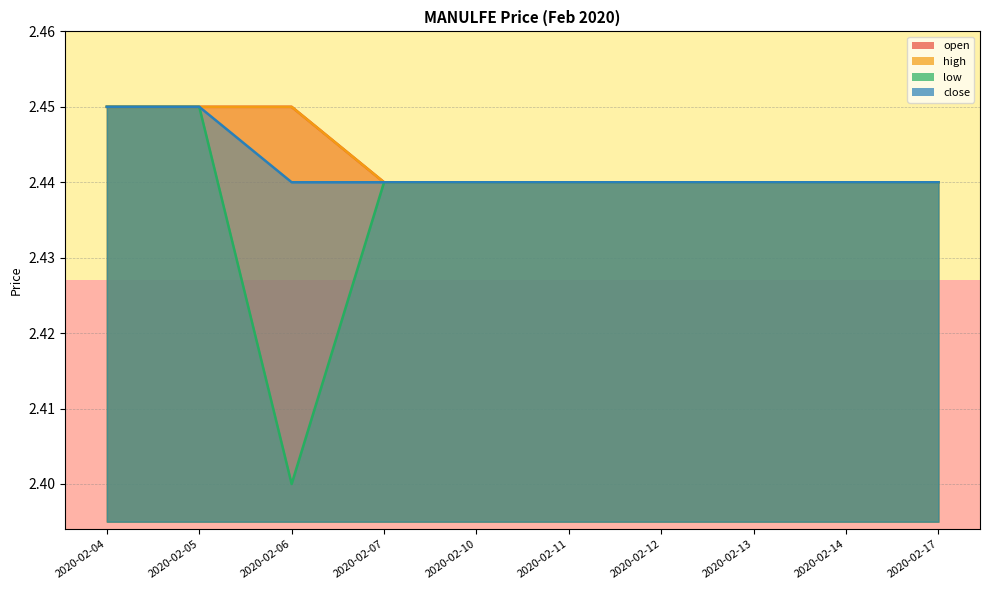

How many interior local valleys does the low series have?

1